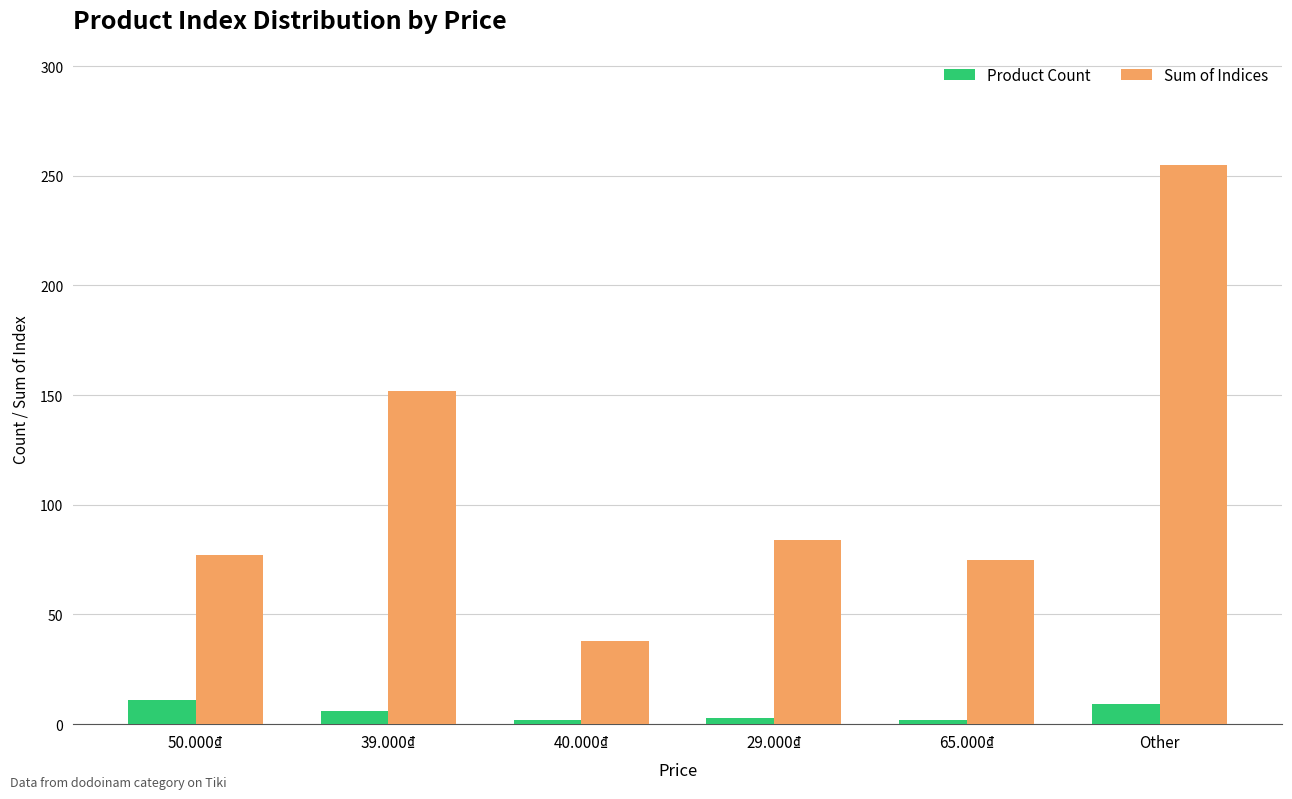

What is the label of the 6th bar from the right?

50.000₫